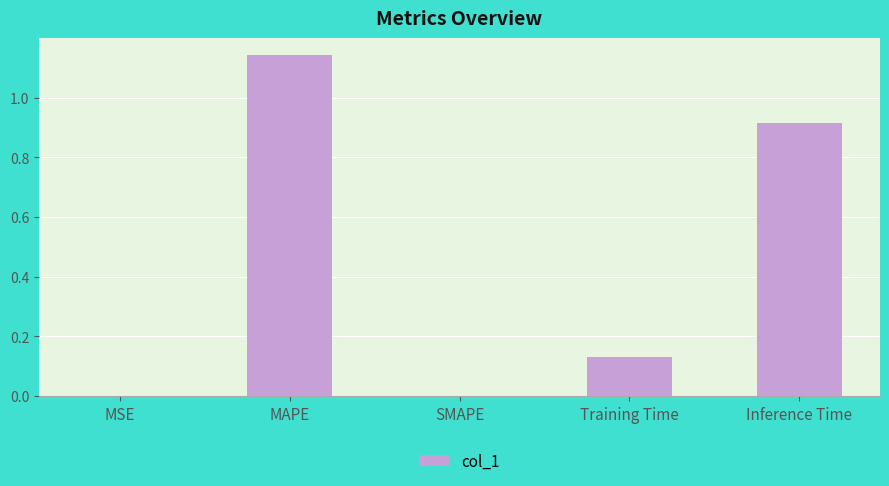

What is the change in value from SMAPE to Training Time?

+0.1